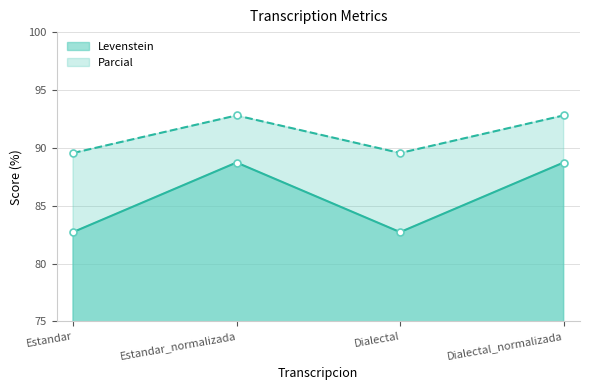

Is it true that Levenstein equals 82.7 at Estandar?

True